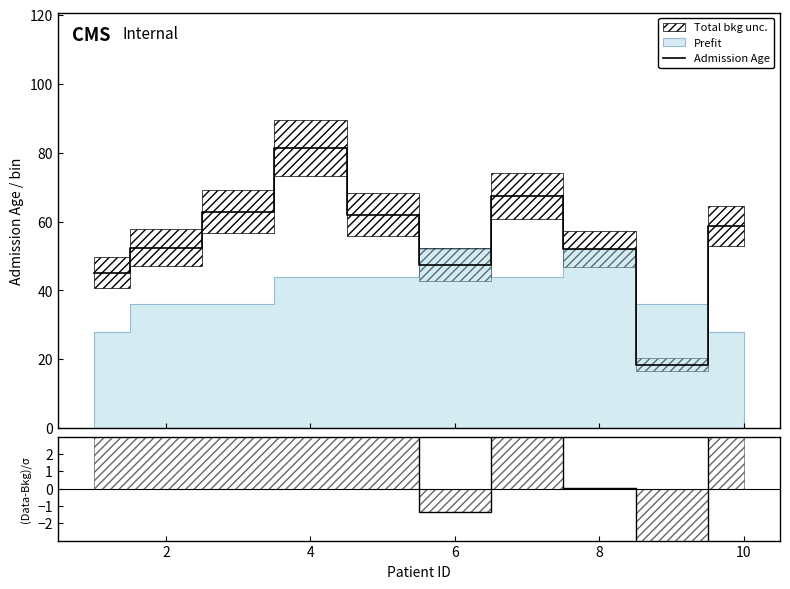

True or false: (Data-Bkg)/σ has more than 0 points higher than both neighbors.

True